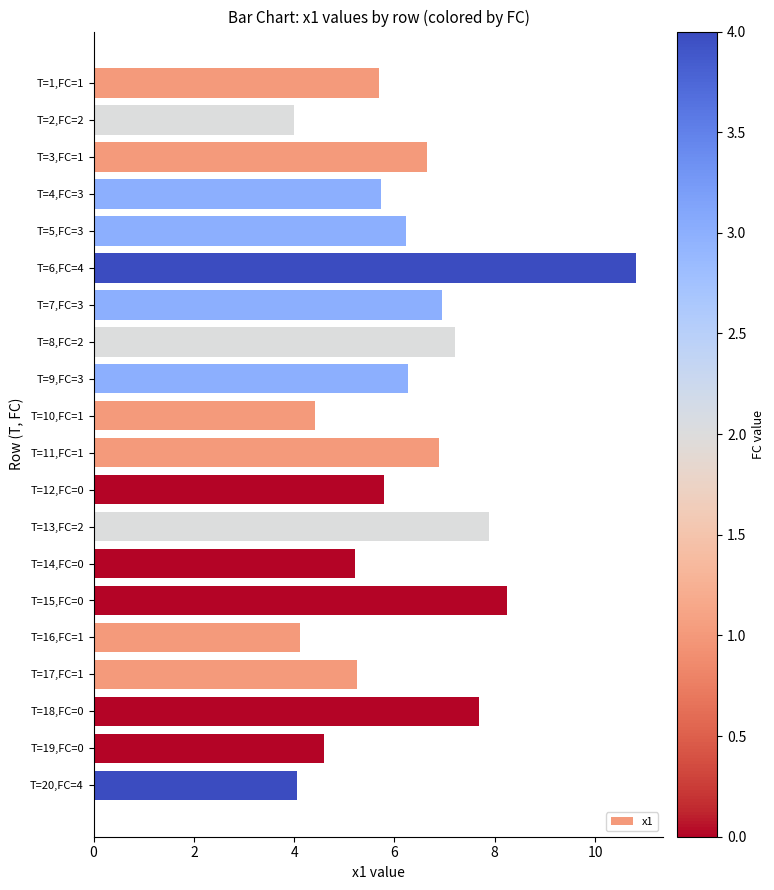

What is the label of the 2nd bar from the top?

T=2,FC=2